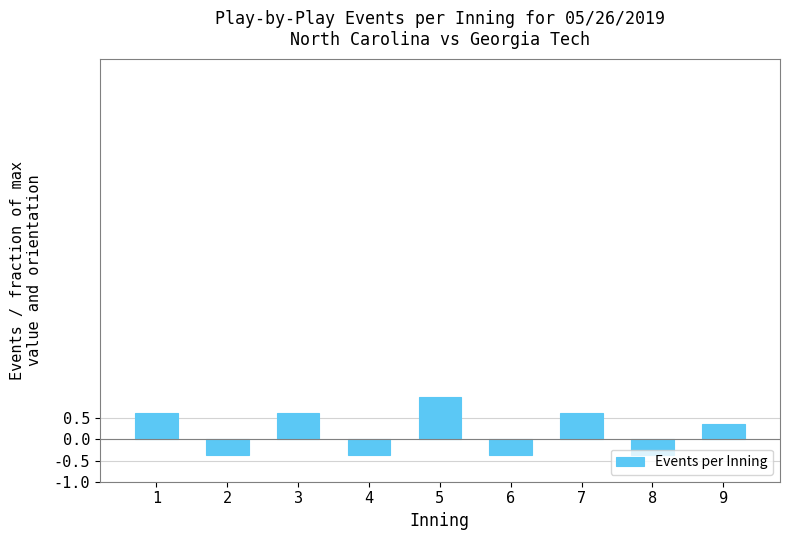

Reading left to right, what are all the values shown in this chart?

0.6	-0.4	0.6	-0.4	1.0	-0.4	0.6	-0.4	0.4